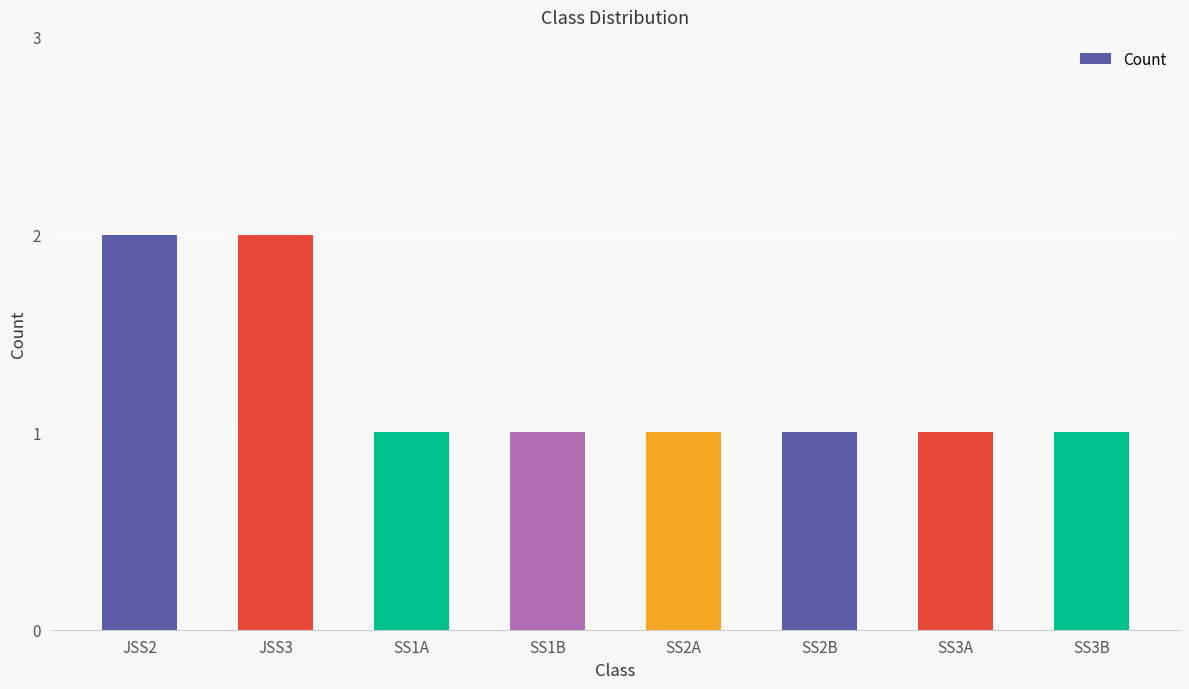

What is the label of the 7th bar from the left?

SS3A